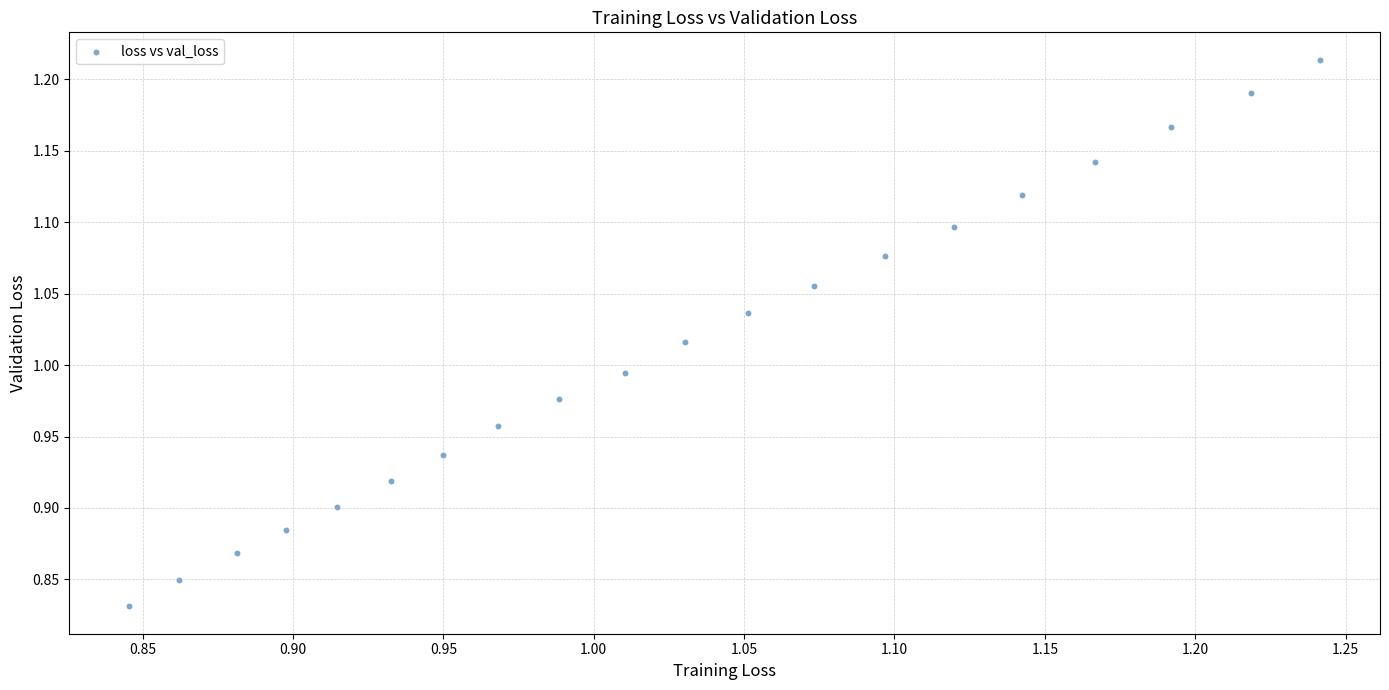

What is the range of Y values (max minus min)?

0.4